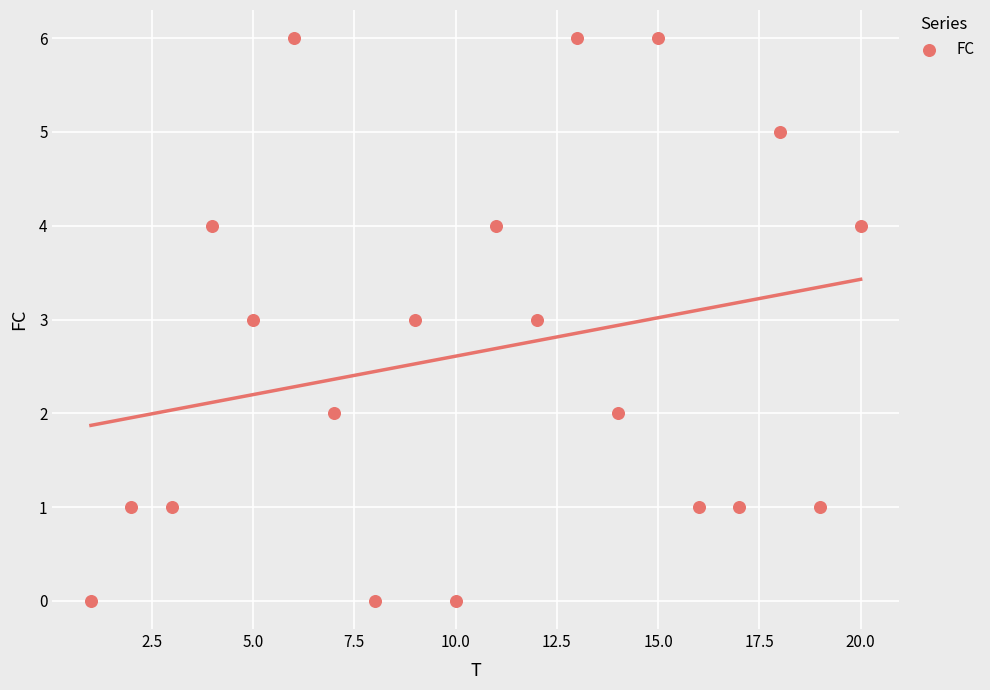

What is the range of X values (max minus min)?

19